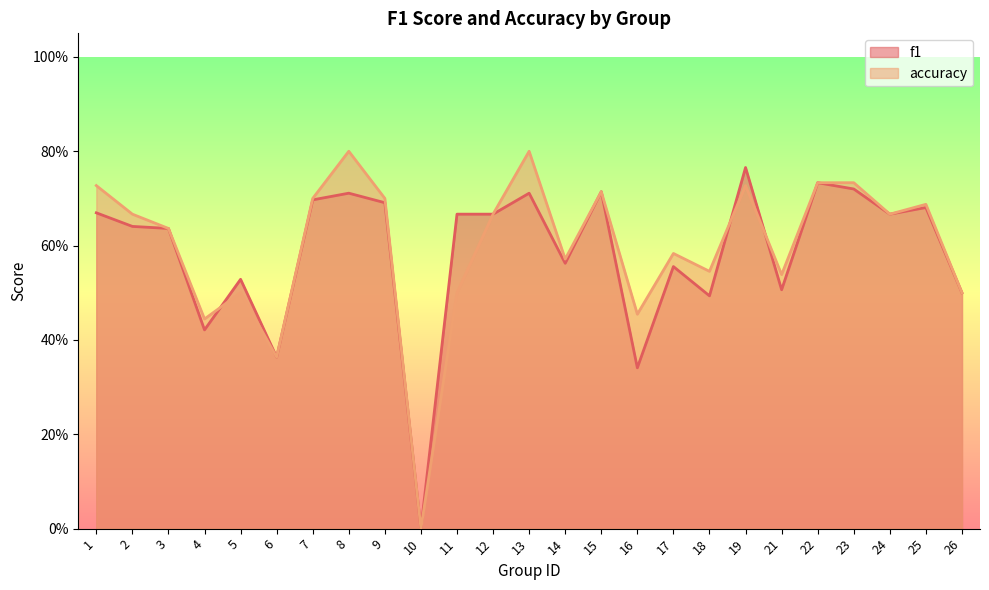

What is the total value across all series at 6?

0.7